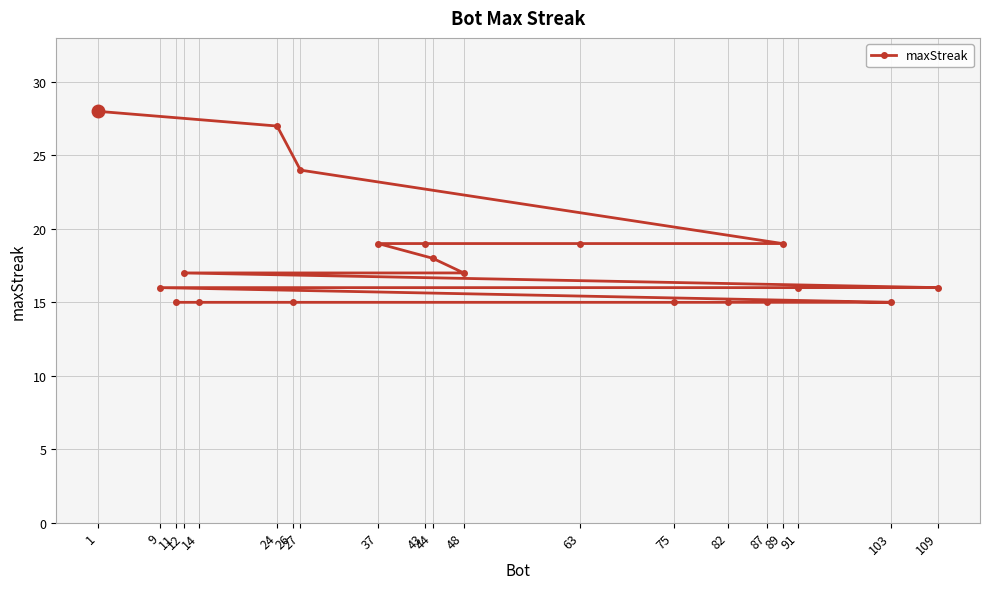

What is the difference between the values at 11 and 43?

4